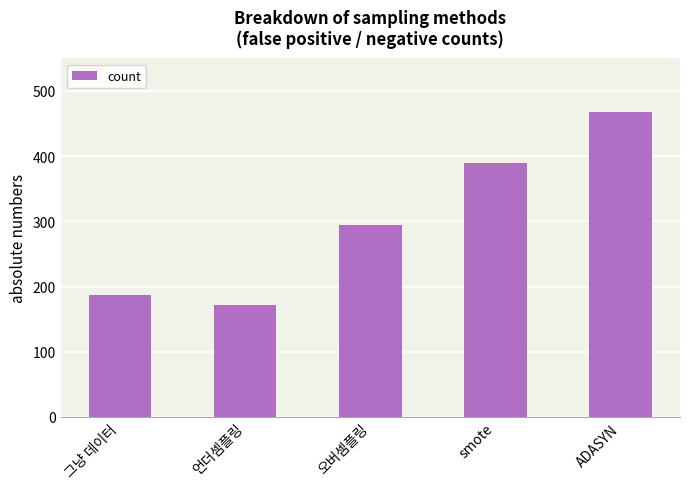

Rank the categories by value from lowest to highest.

언더셈플링, 그냥 데이터, 오버셈플링, smote, ADASYN